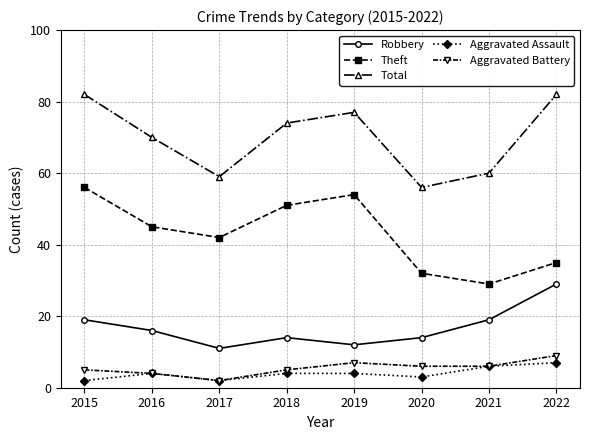

Count the number of data series in this chart.

5